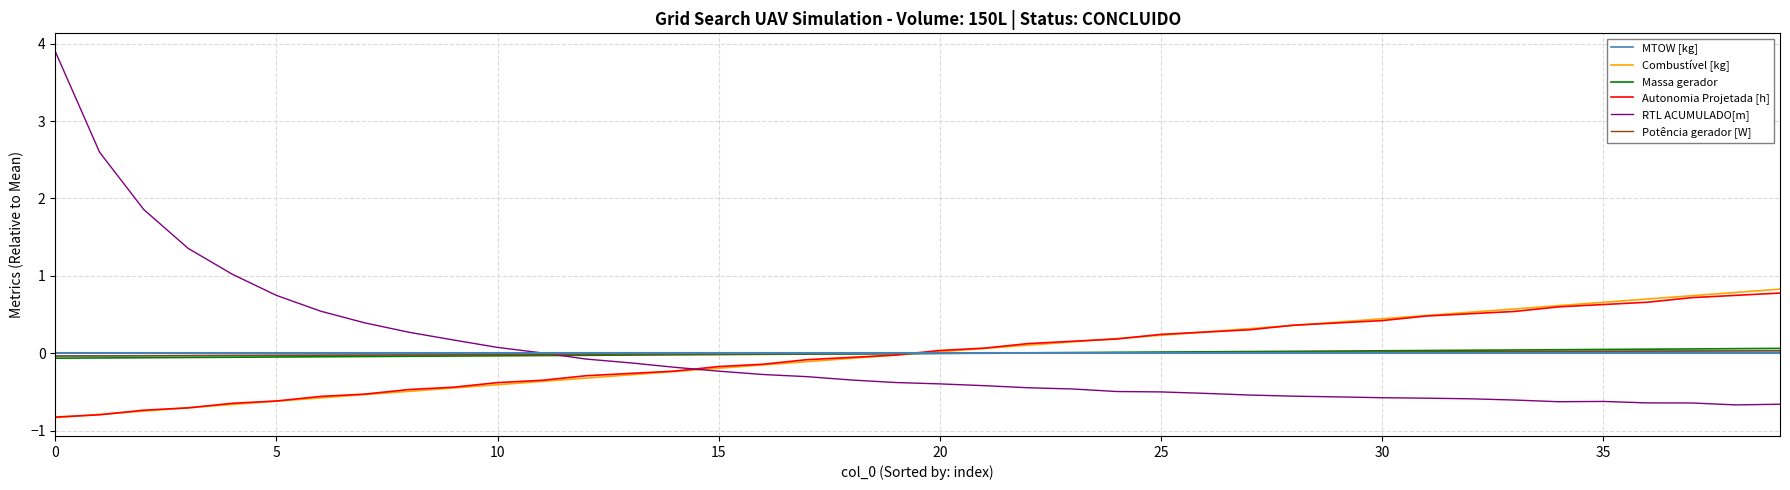

Count the number of data series in this chart.

6